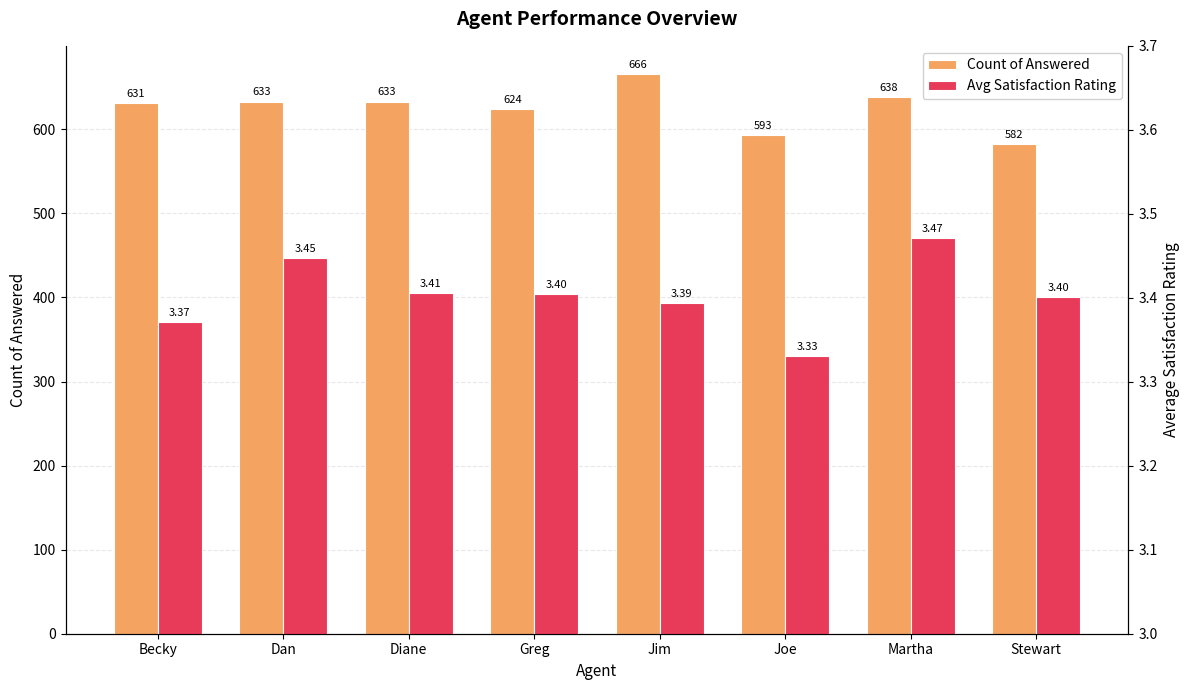

What is the value of the Count of Answered bar at the 2nd from the left?

633.0